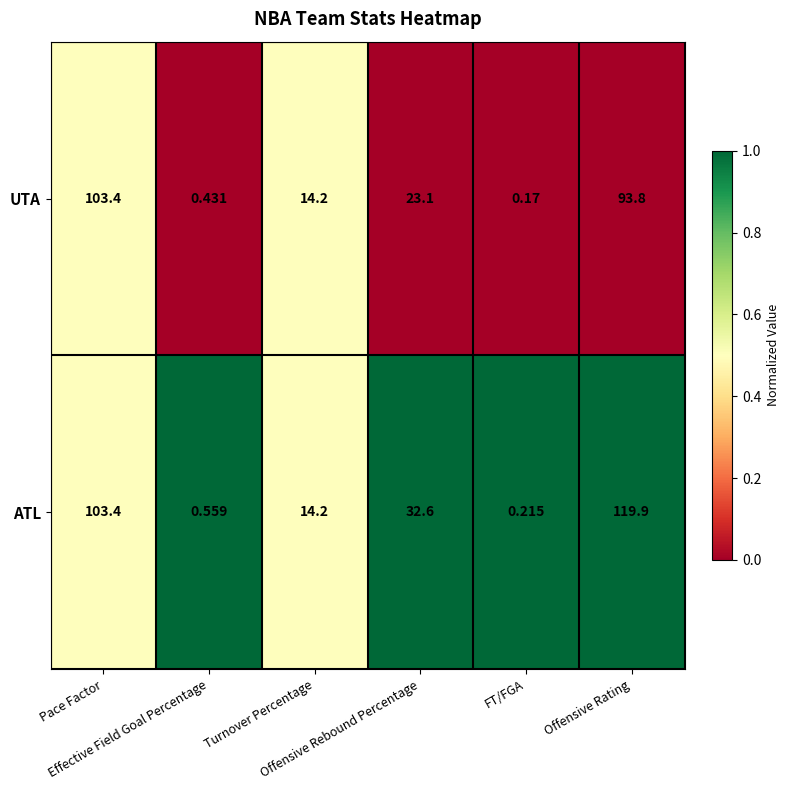

How many values in the ATL series exceed 32?

3